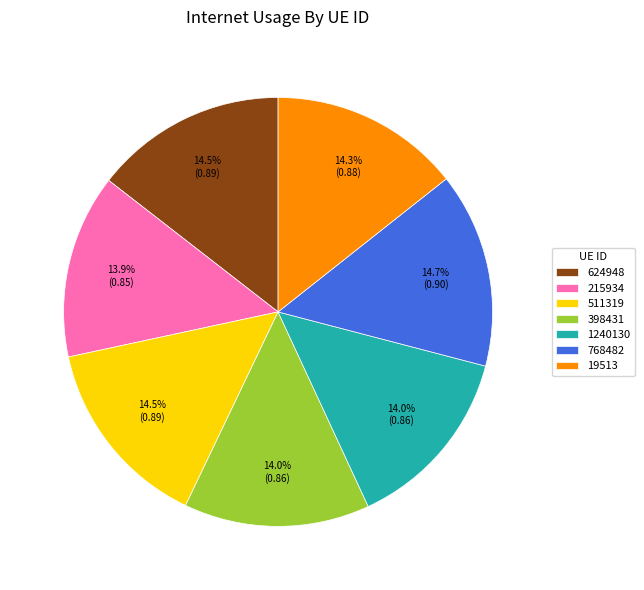

Is there a majority slice in this chart?

No